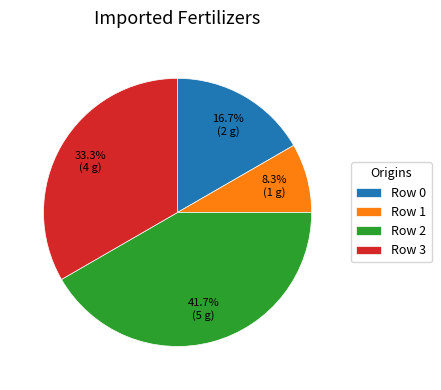

Combined, what portion of the pie is Row 1 and Row 0?

25.0%